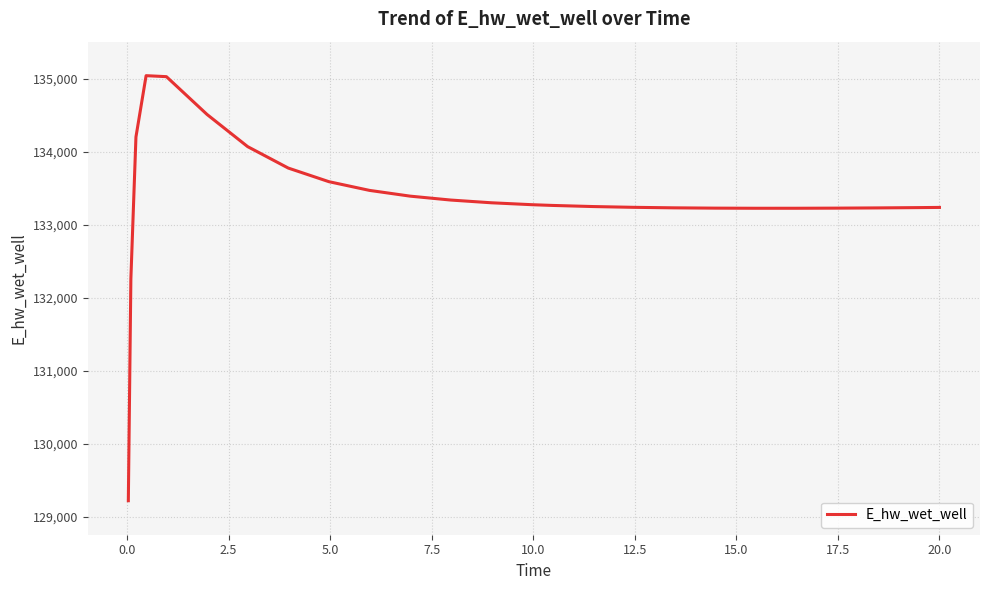

How many values are below 133264?

12